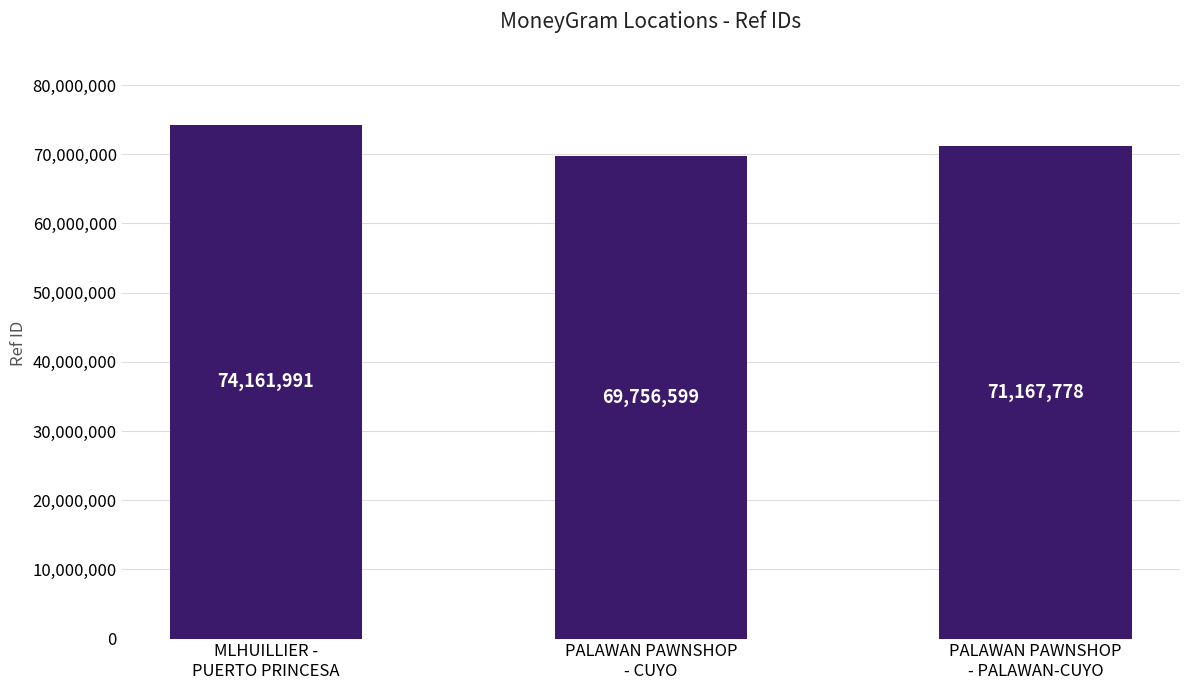

What is the label of the 3rd bar from the left?

PALAWAN PAWNSHOP
- PALAWAN-CUYO